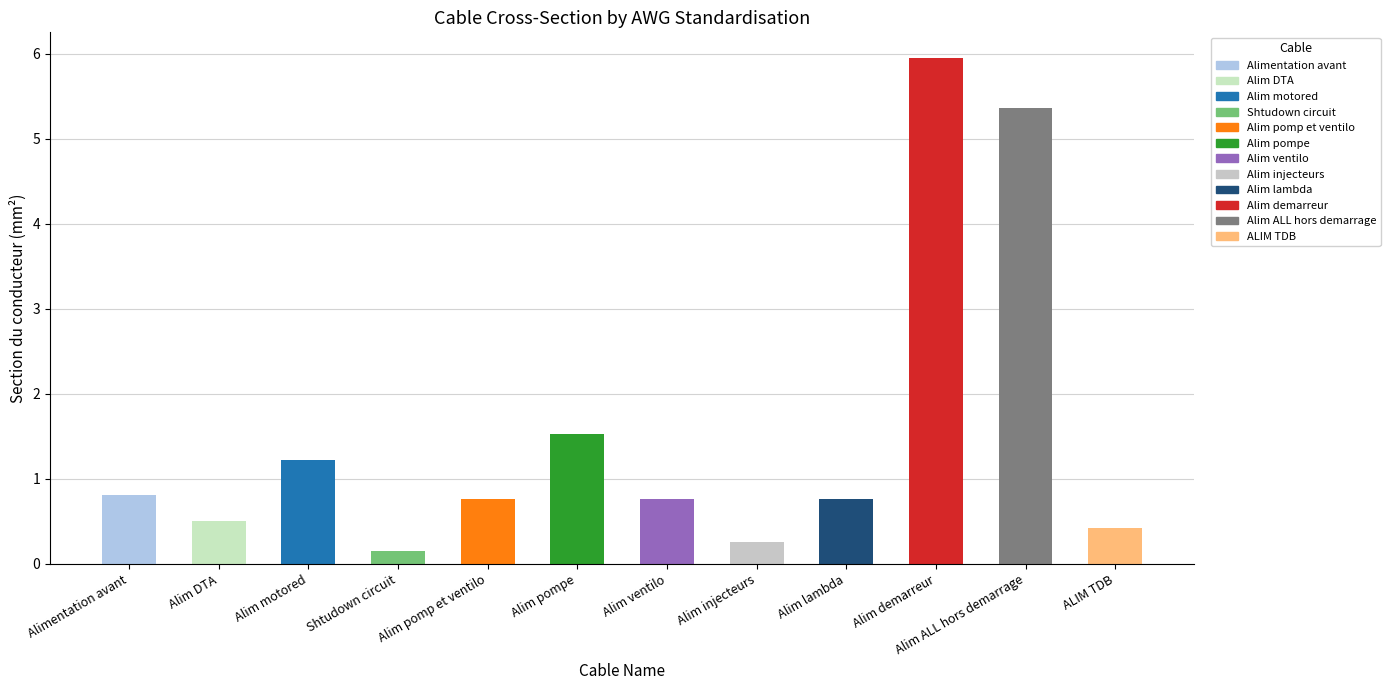

Count the number of data series in this chart.

1